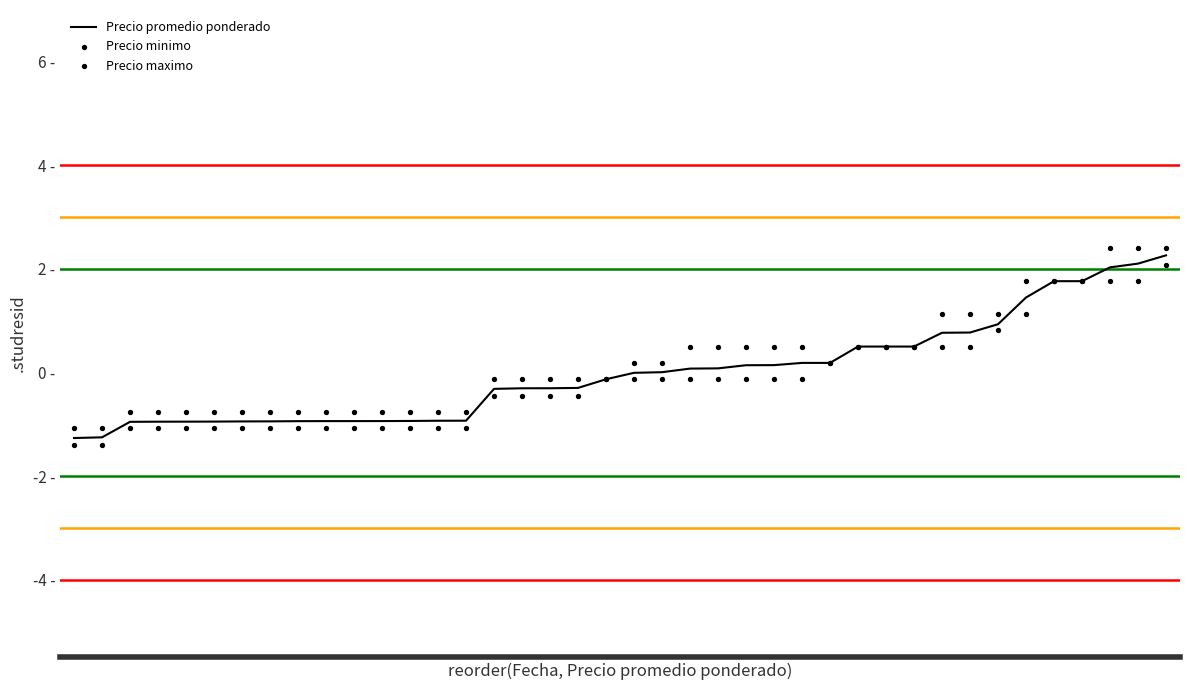

Which series has the largest total across all categories?

Precio maximo